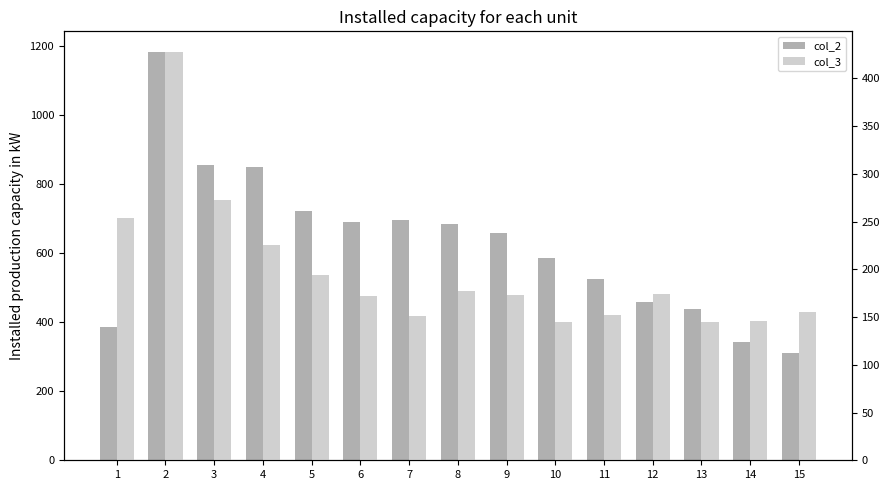

What are all the series names shown in the legend?

col_2, col_3